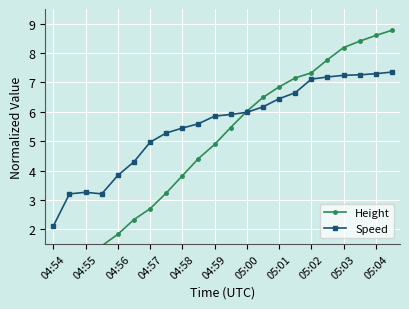

The value of Speed at 04:58 is 7.2. True or false?

False